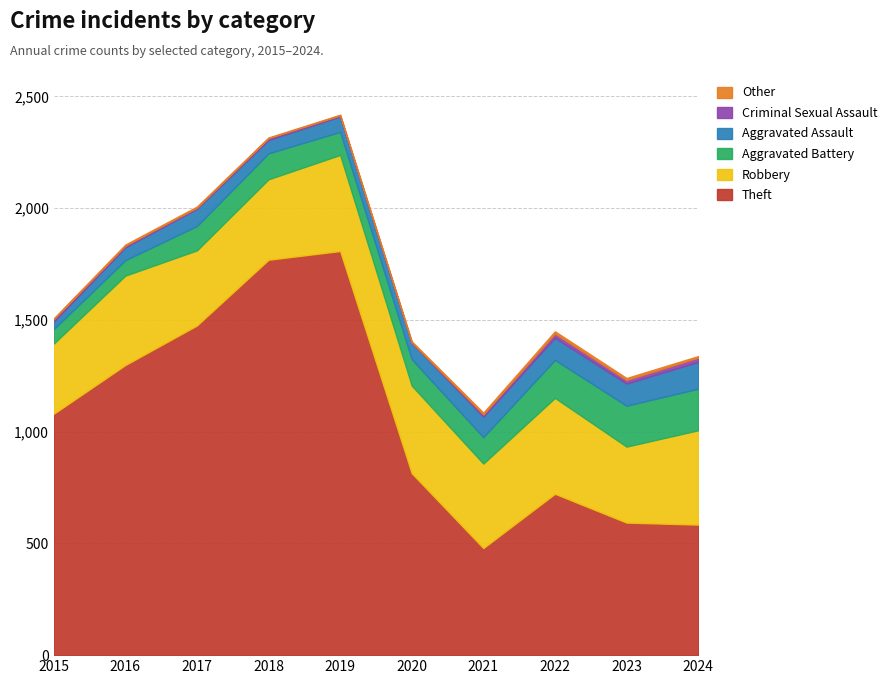

True or false: Aggravated Battery has more than 1 points higher than both neighbors.

False